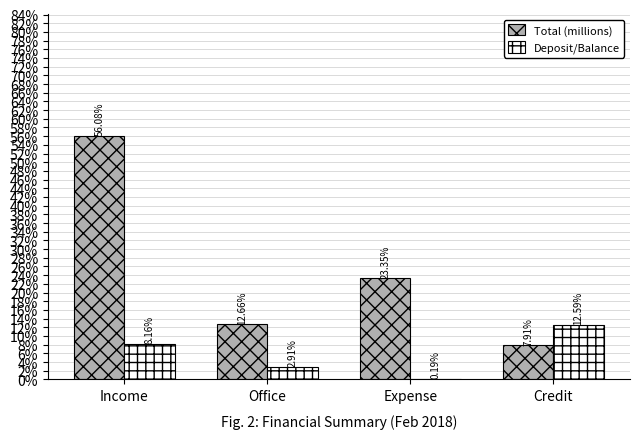

Which series changed the most between Expense and Credit?

Total (millions)